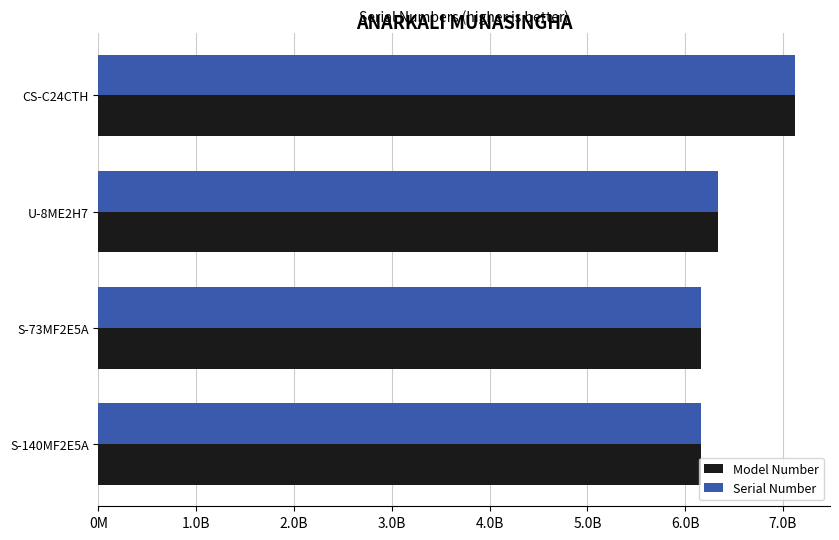

Which series has the largest range (max minus min)?

Model Number